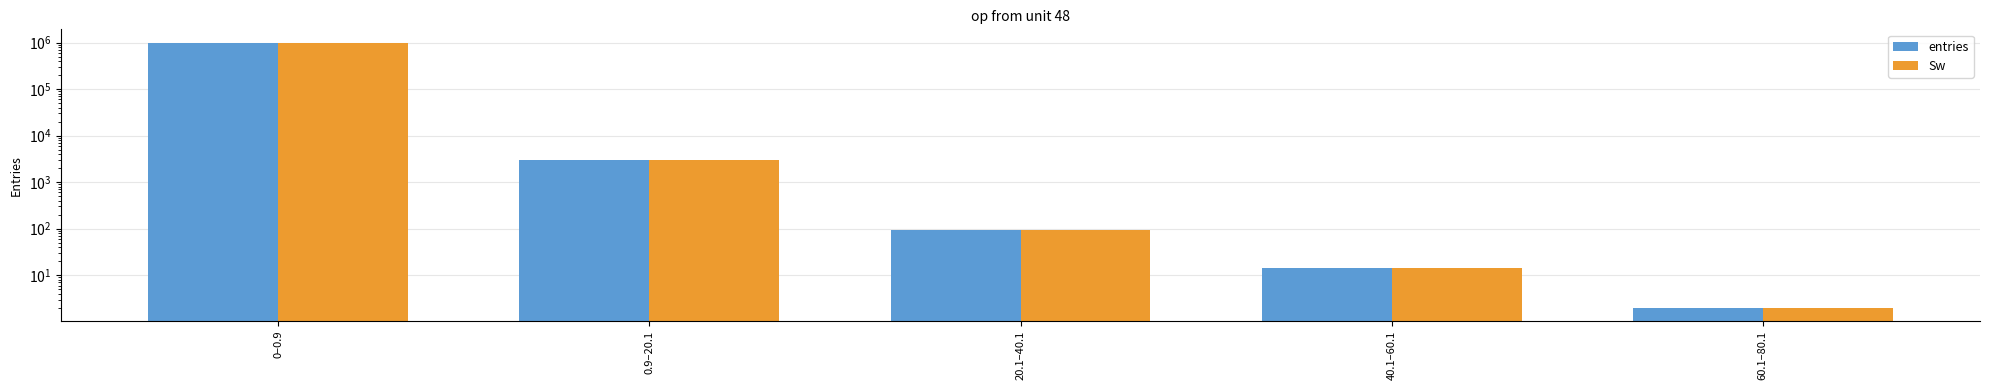

What is the lowest value of the entries series?

2